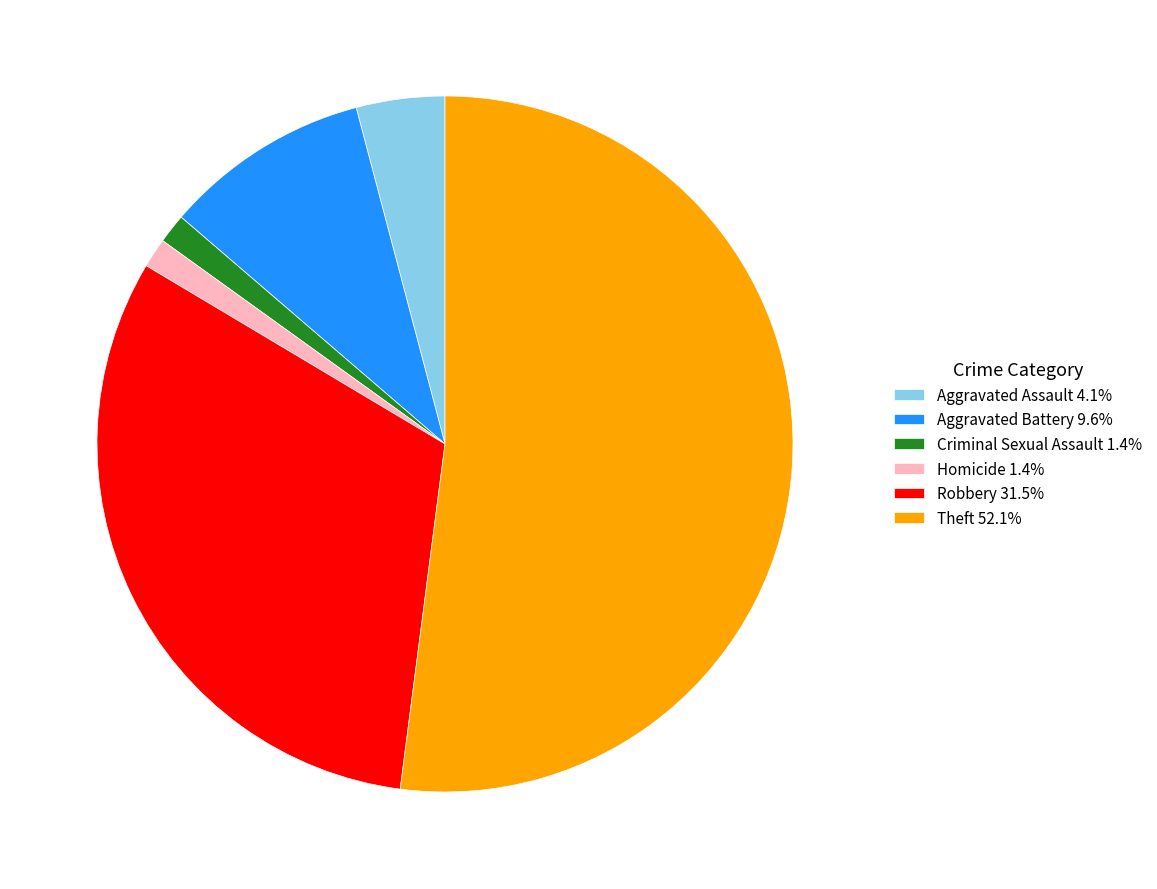

Approximately how many times larger is the value at Aggravated Assault 4.1% compared to Homicide 1.4%?

3.0